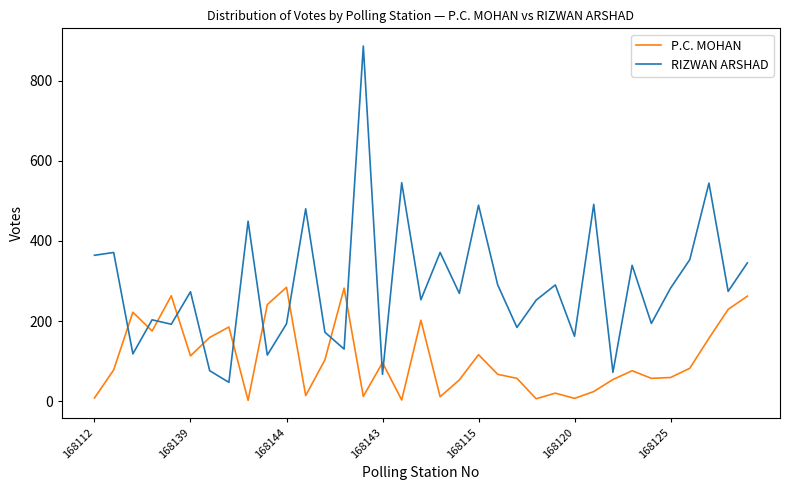

Which series ends up on top after the final intersection of P.C. MOHAN and RIZWAN ARSHAD?

RIZWAN ARSHAD